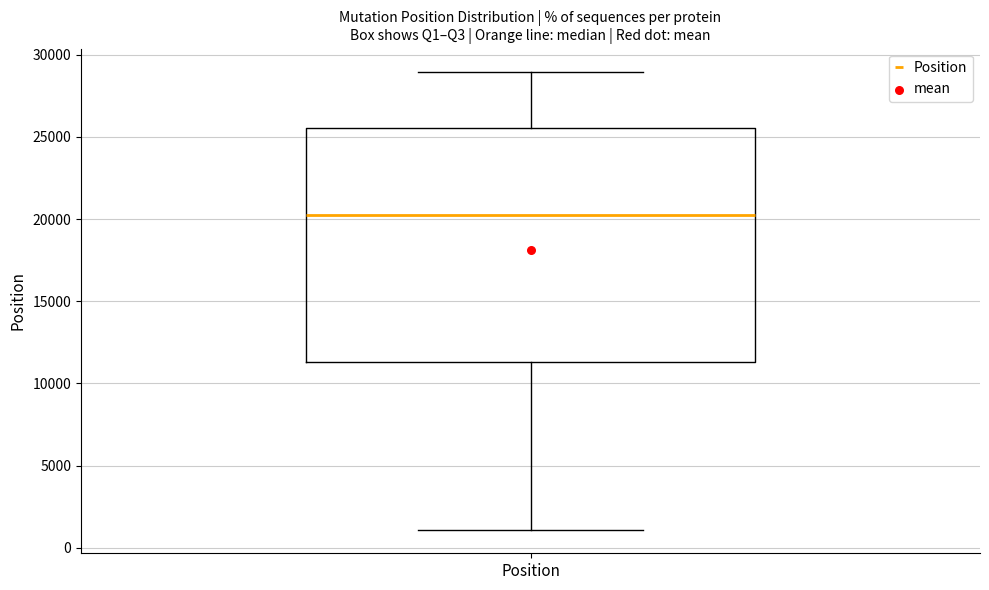

Transcribe this box plot: give where the median line is, the range the box spans, and where the two whiskers end, as read against the y-axis. The values are not printed on the chart, so give them approximately, as read against the axis.

median 20500, box 11500 to 25500, whiskers 1000 to 29000